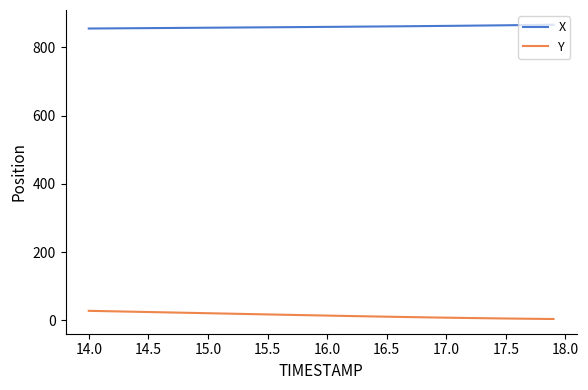

What is the maximum value for X?

866.0